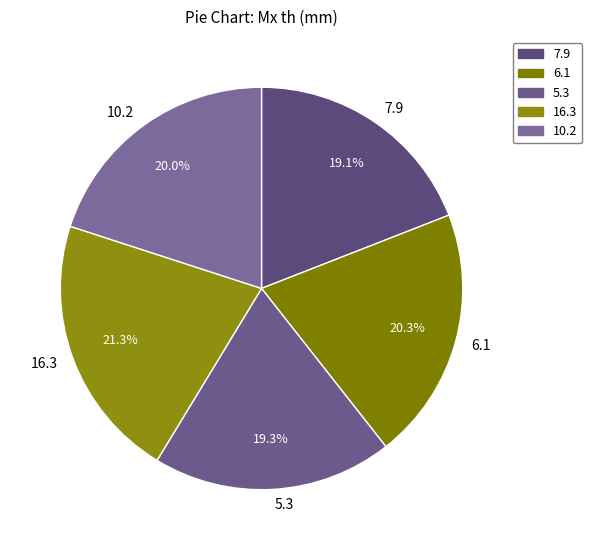

The 5.3 slice represents 25% of the pie. True or false?

False